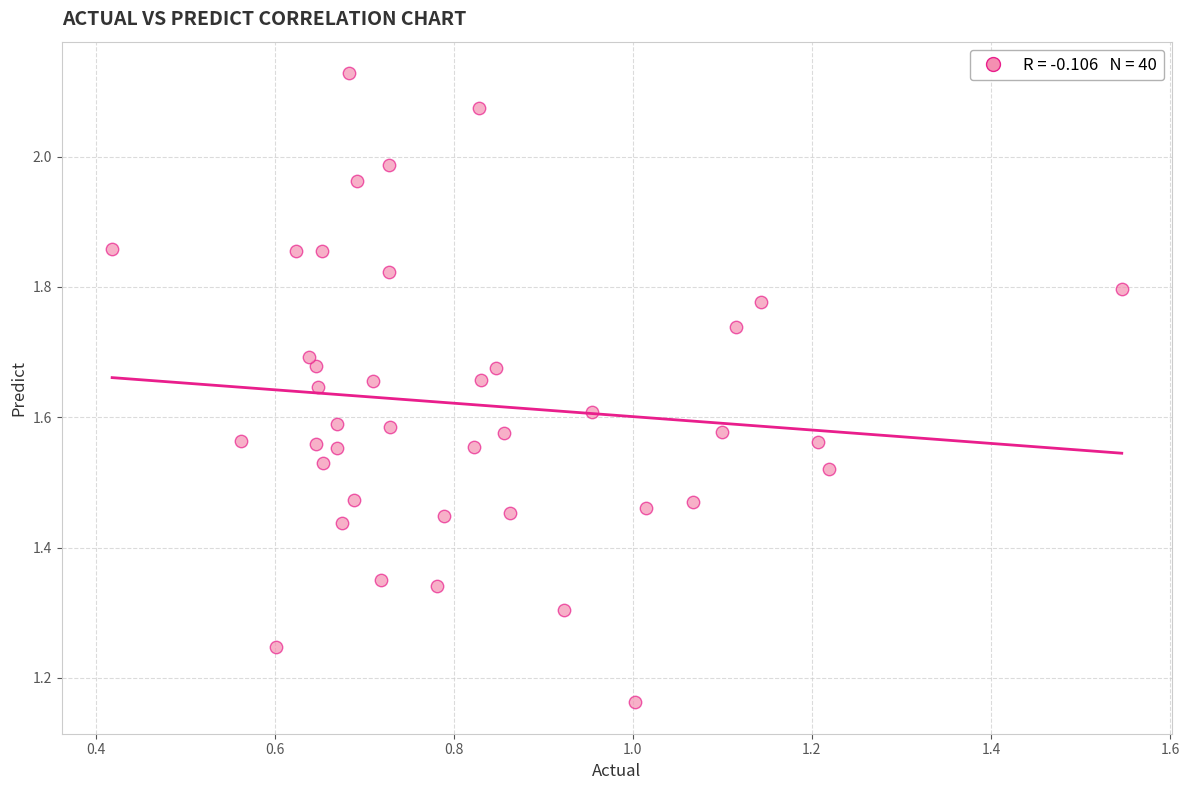

What is the range of Y values (max minus min)?

1.0